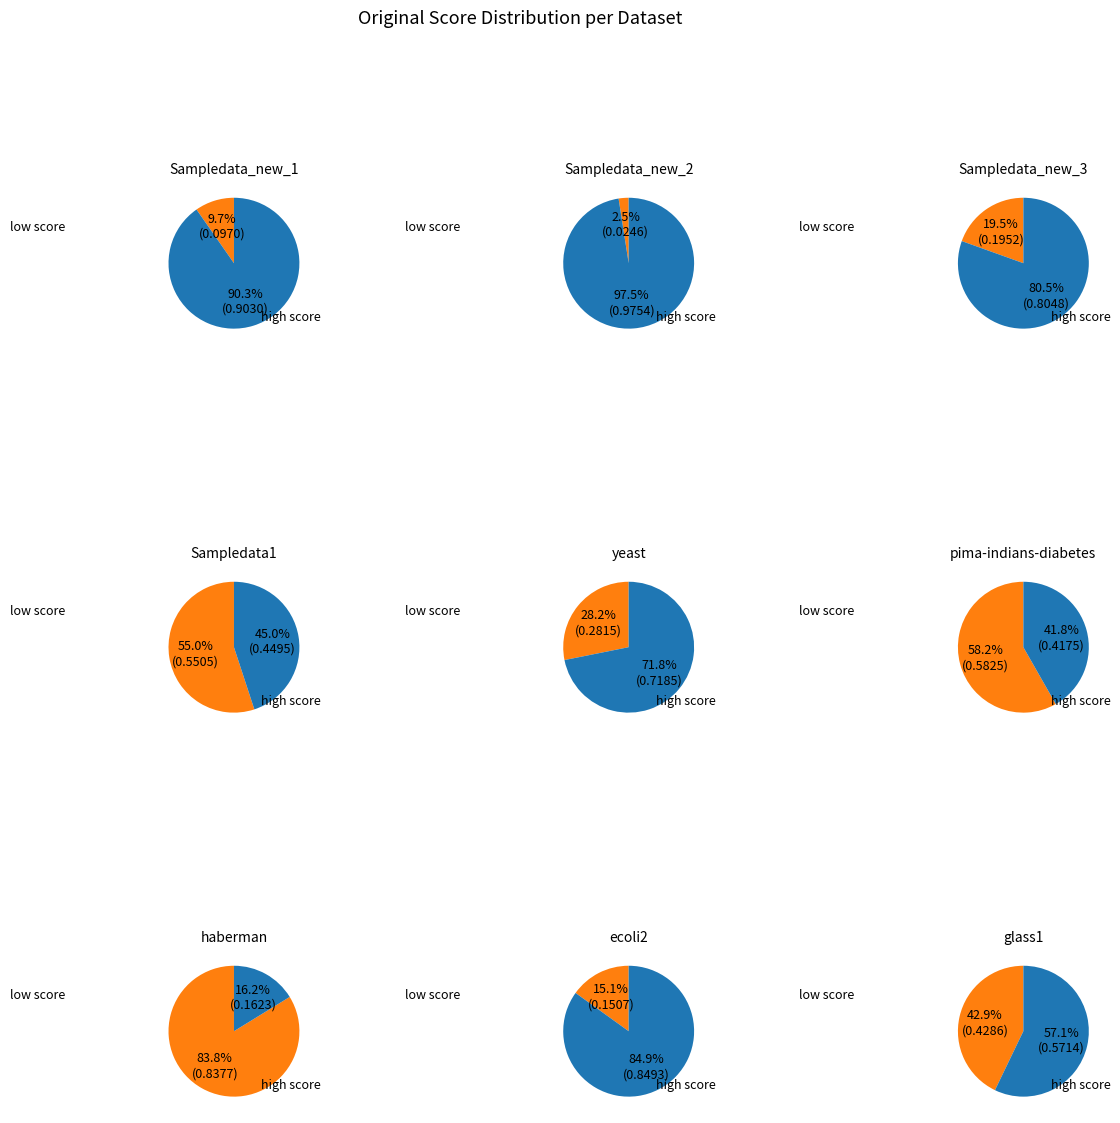

Rank the categories by value from lowest to highest.

haberman, pima-indians-diabetes, Sampledata1, glass1, yeast, Sampledata_new_3, ecoli2, Sampledata_new_1, Sampledata_new_2